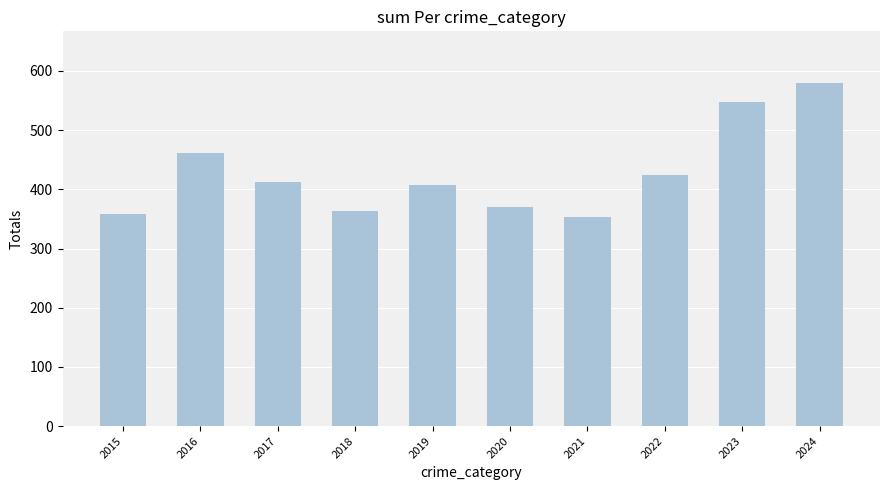

What is the change in value from 2015 to 2024?

+222